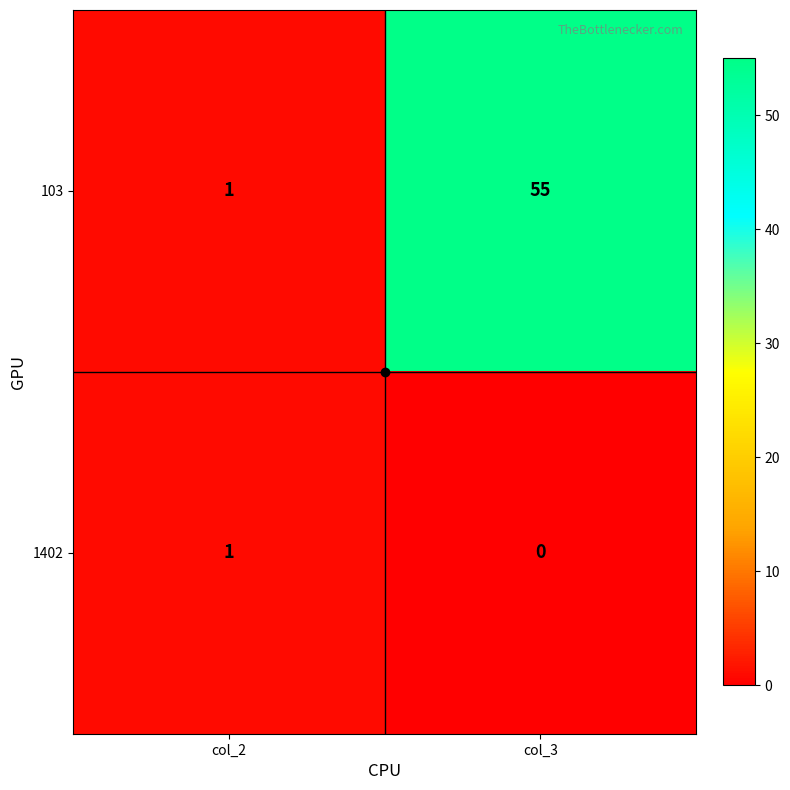

What is the greatest value displayed?

55